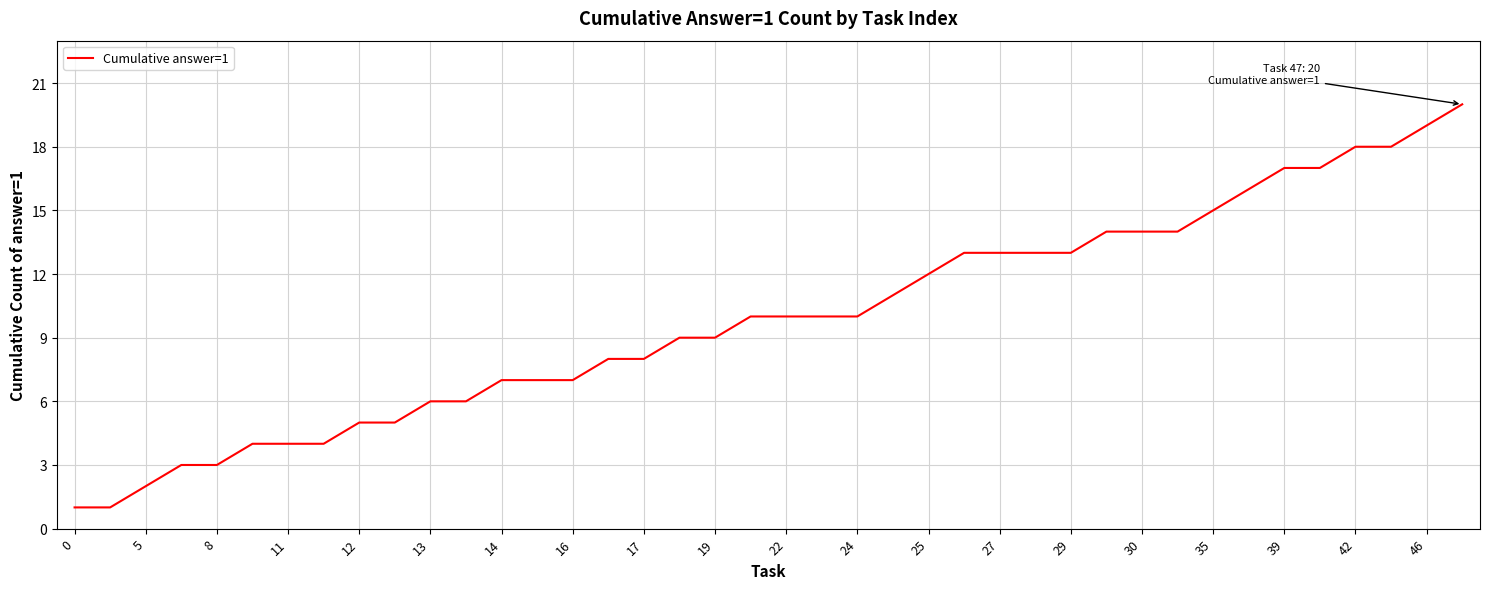

What is the difference between the maximum and minimum values?

19